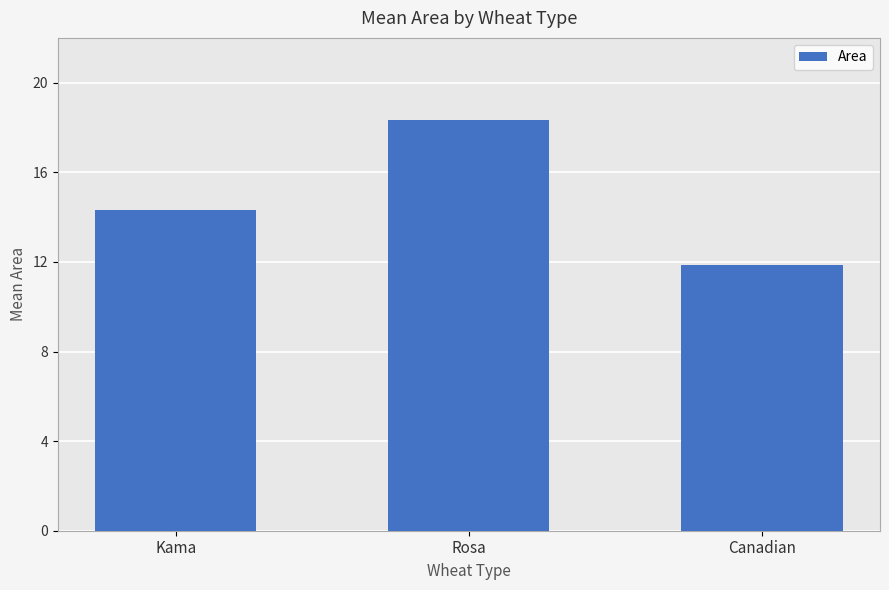

What position from the left is Canadian?

3